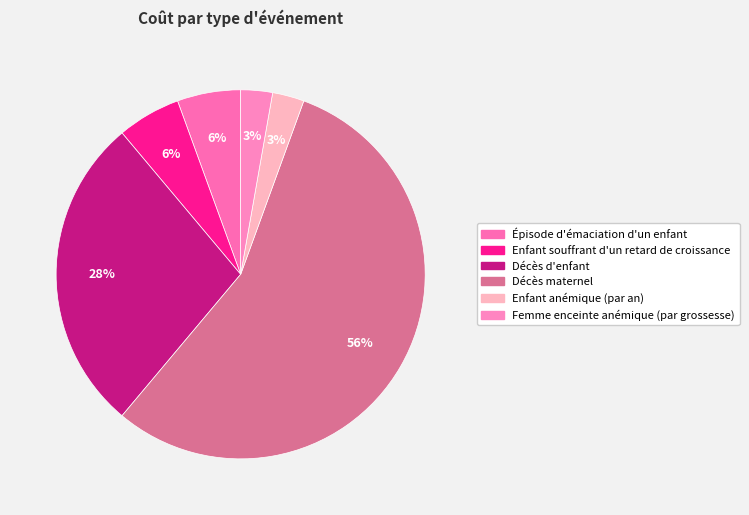

How many slices are in this pie chart?

6